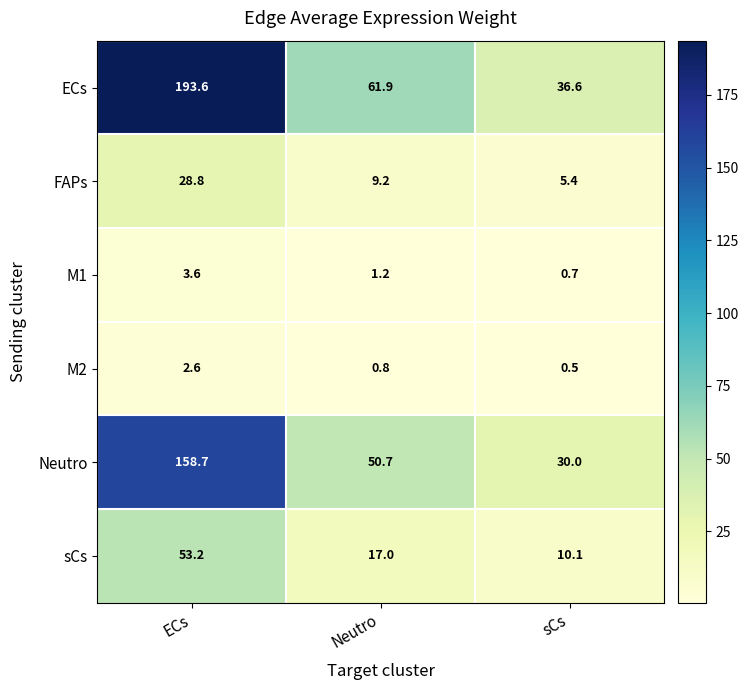

What is the average value of the ECs series?

97.4